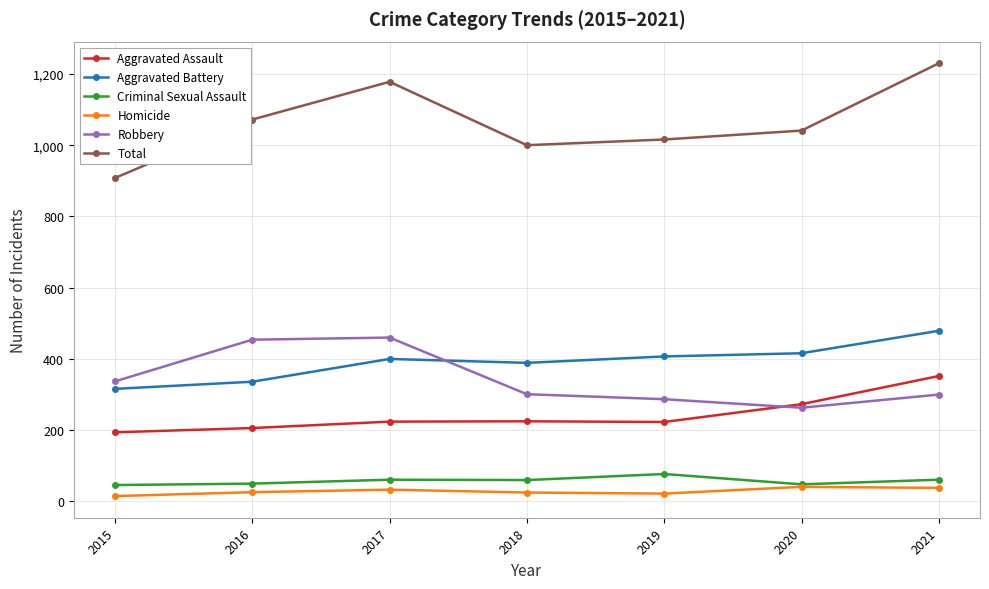

What is the sum of all Homicide values?

200